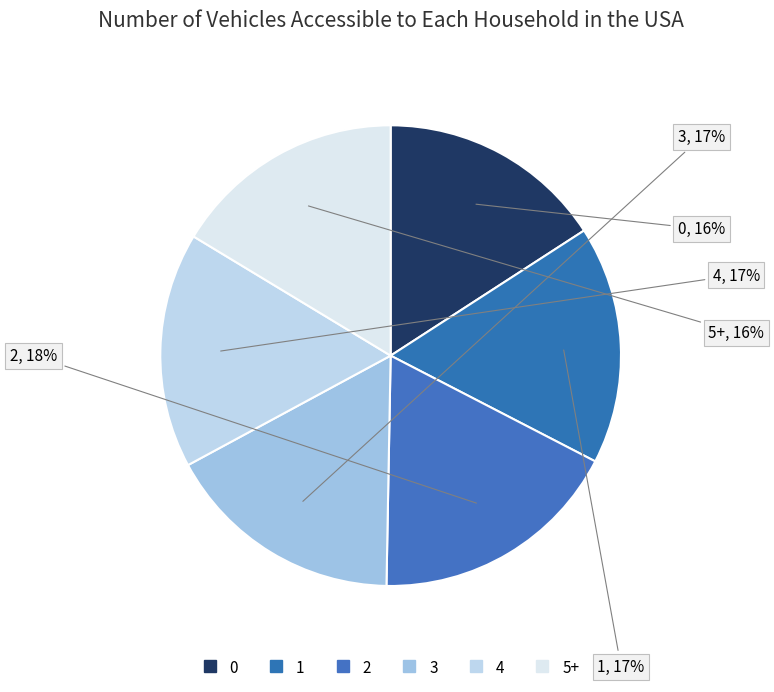

Count the number of slices in the pie.

6